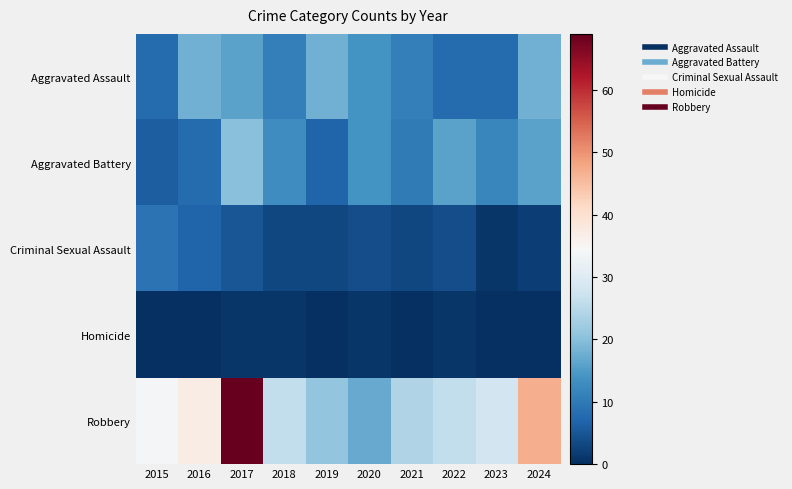

At which category is the sum across all series the highest?

2017